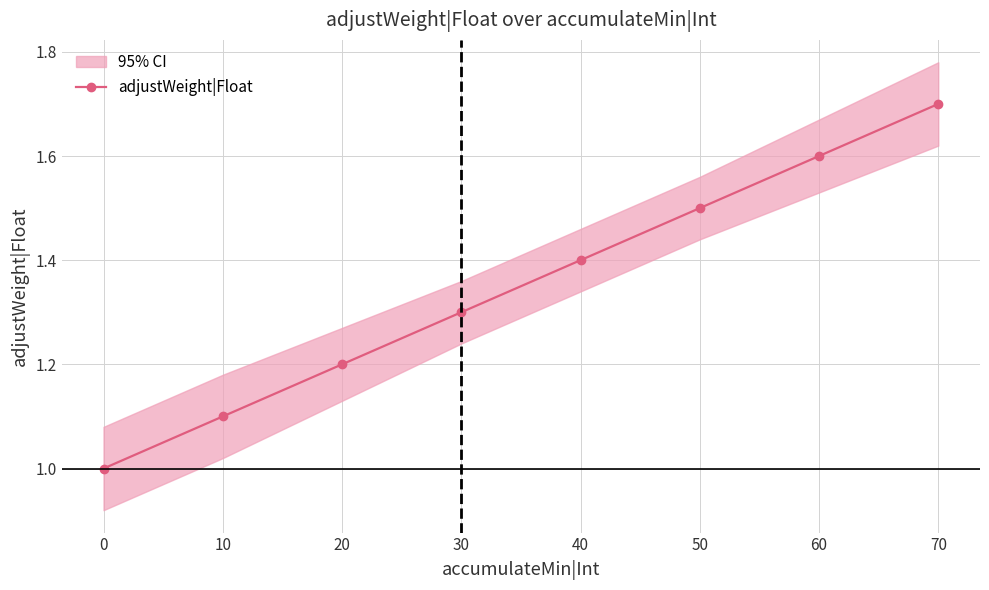

Which category has the highest value in the adjustWeight|Float series?

70